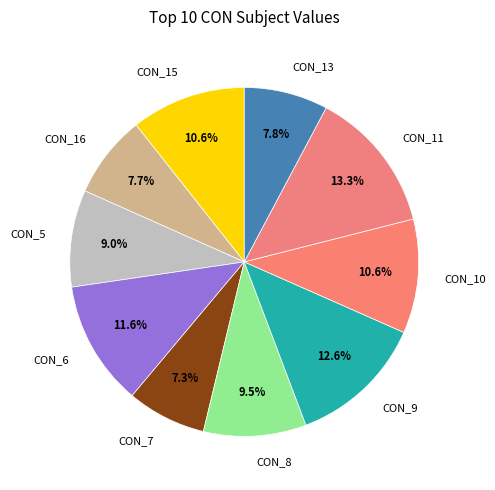

What percentage is the CON_15 slice, to the nearest percent?

11%